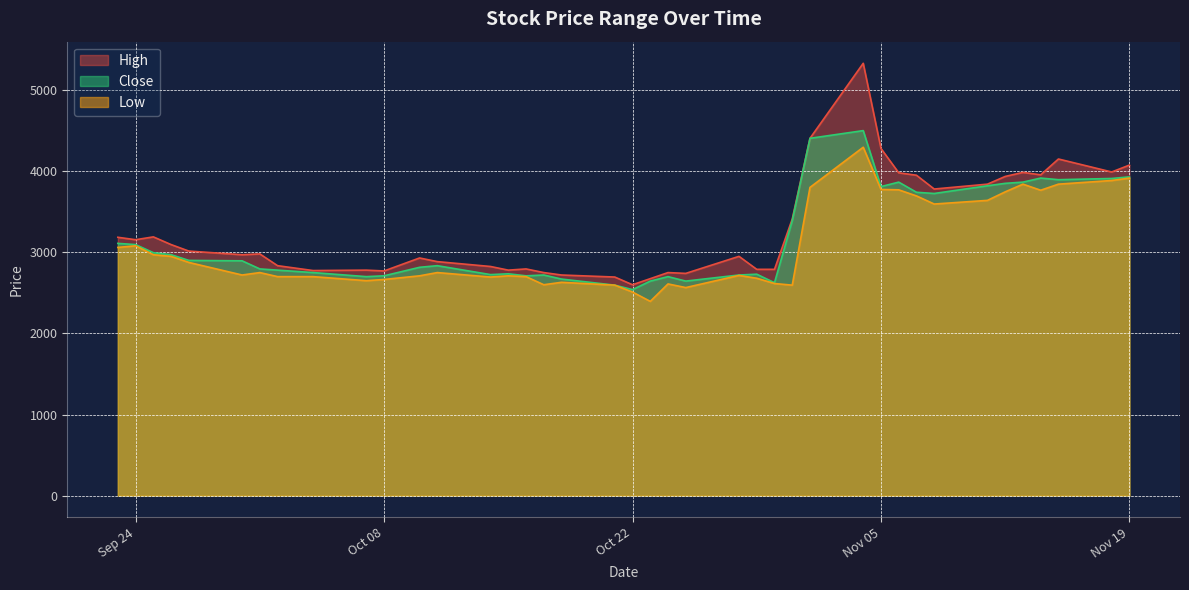

What are all the series names shown in the legend?

High, Close, Low